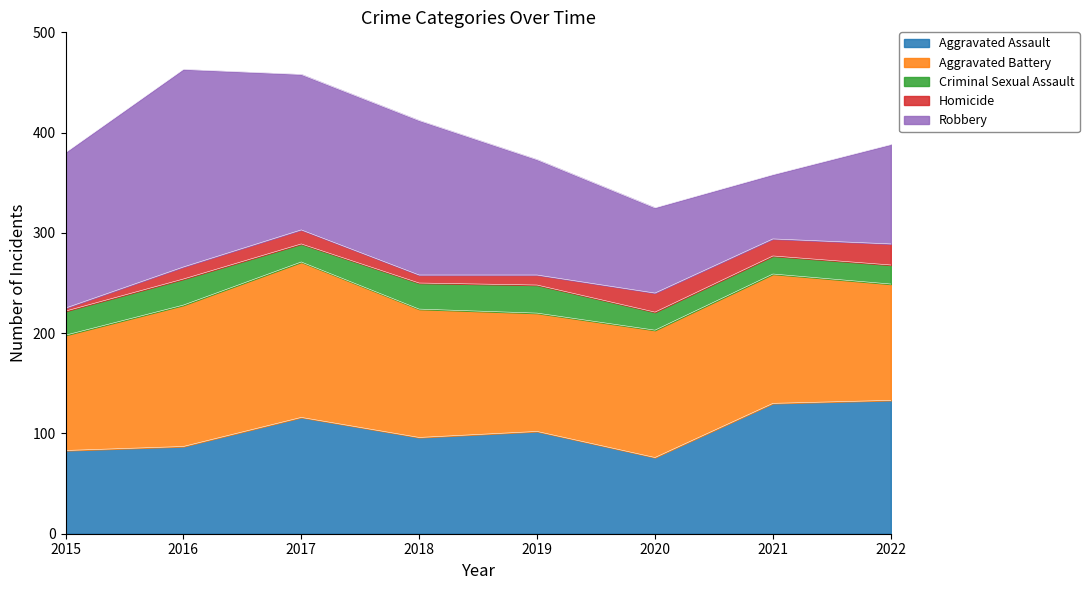

How many interior local valleys does the Homicide series have?

2